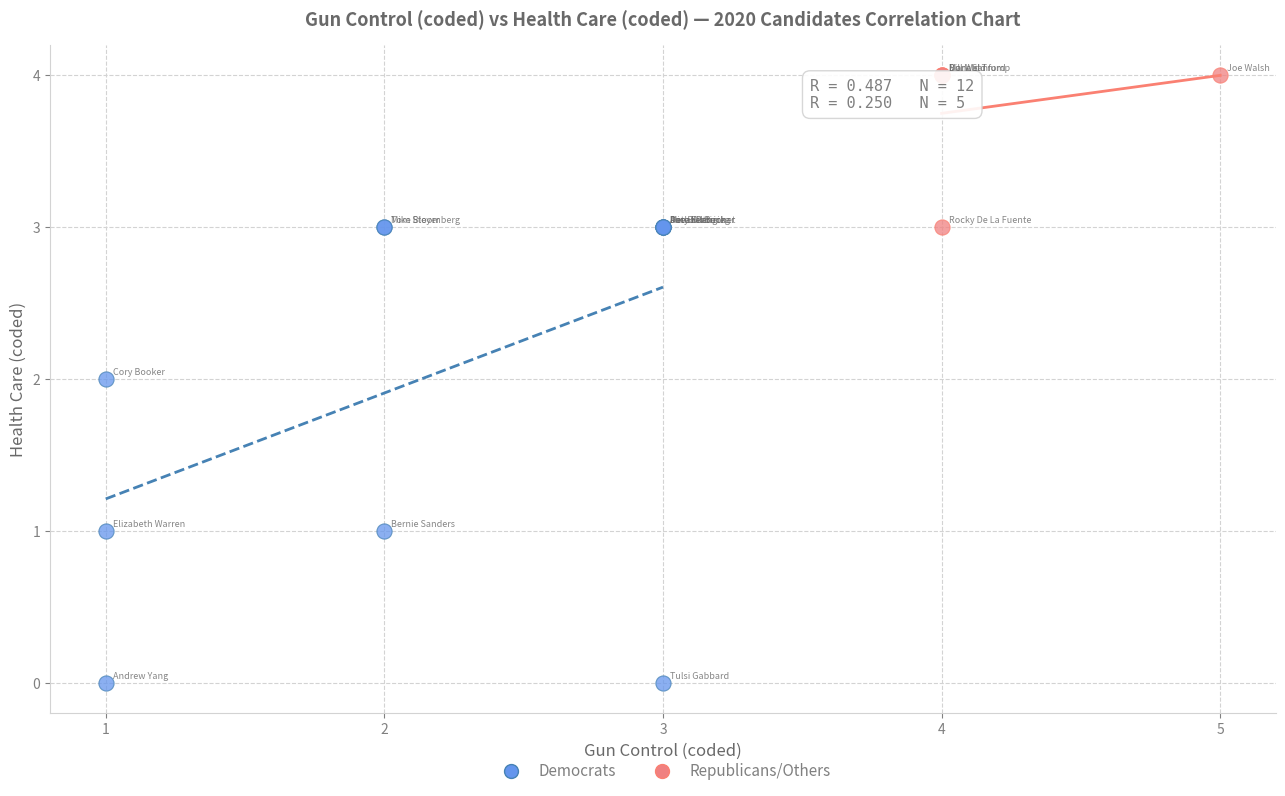

Which series reaches the maximum Y coordinate?

Republicans/Others